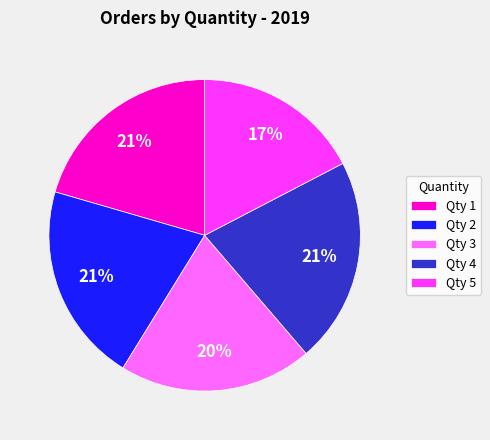

To the nearest percent, what portion does Qty 3 represent?

20%